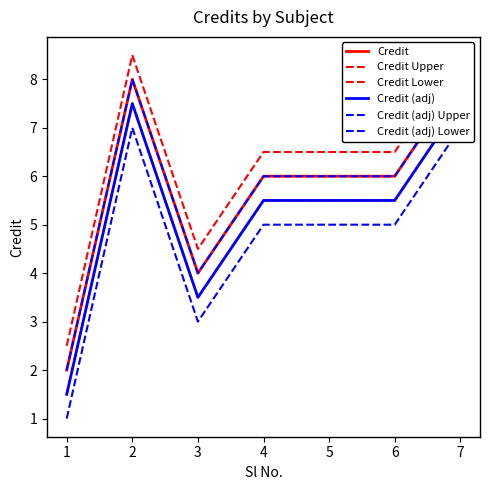

True or false: Credit (adj) Upper has a value of 2.0 at 1.

True